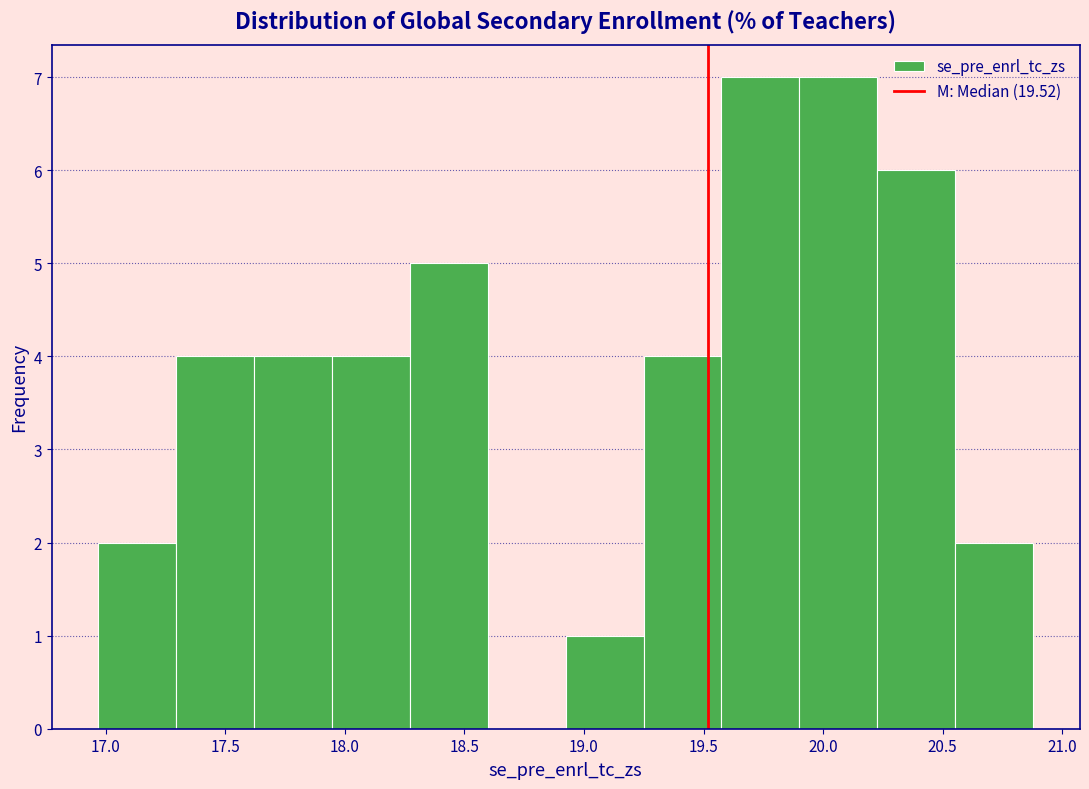

How tall is the bar that spans 18.90 to 19.25 on the x-axis? Neither the bar edges nor the heights are printed on the chart, so give them approximately, as read against the axes.

1